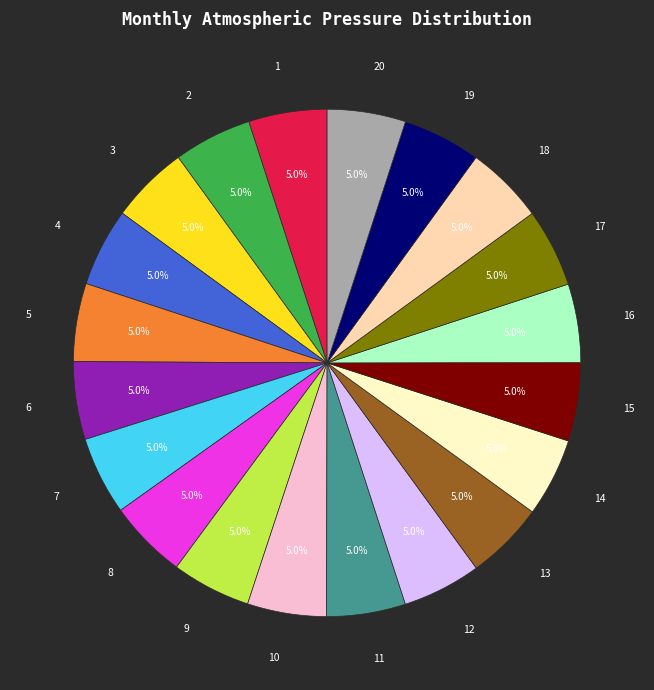

Is the sum of 8 and 12 greater than half?

No